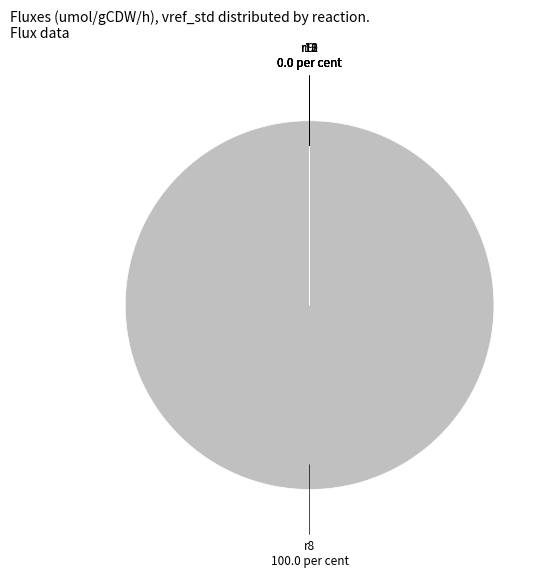

Is r8 100.0 per cent the majority of the pie?

Yes